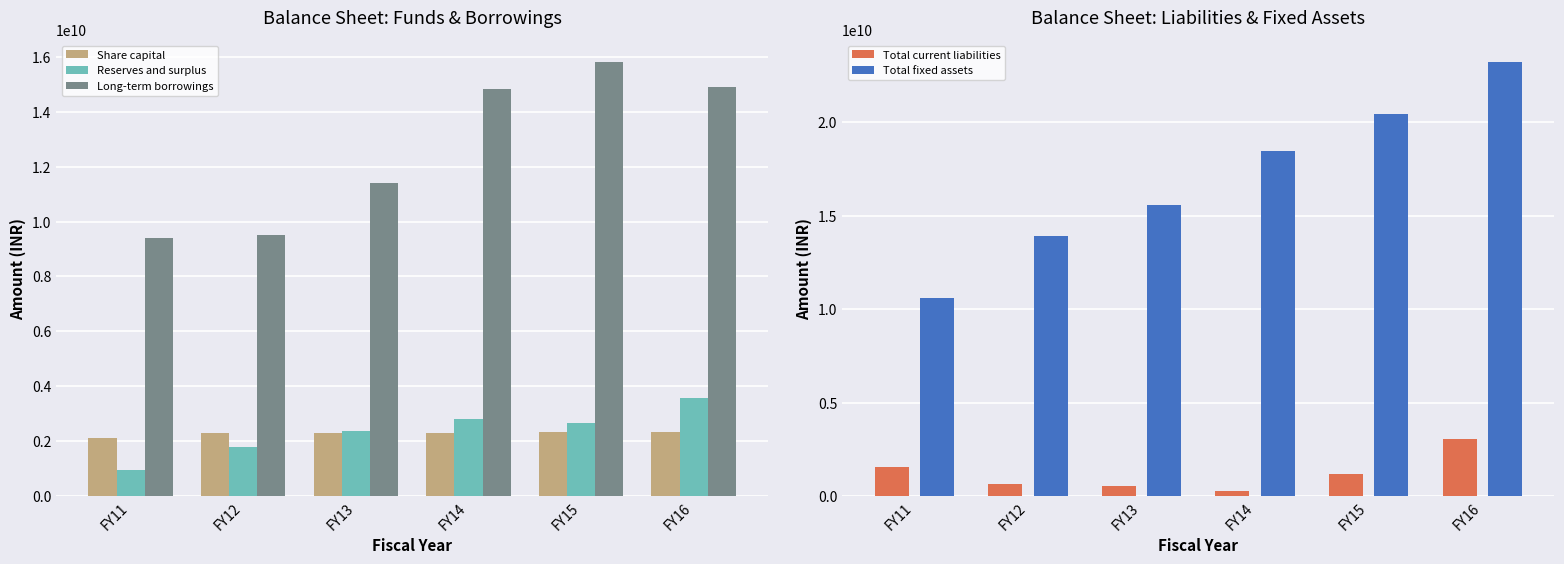

At which label is Total current liabilities closest to 1676829798?

FY11